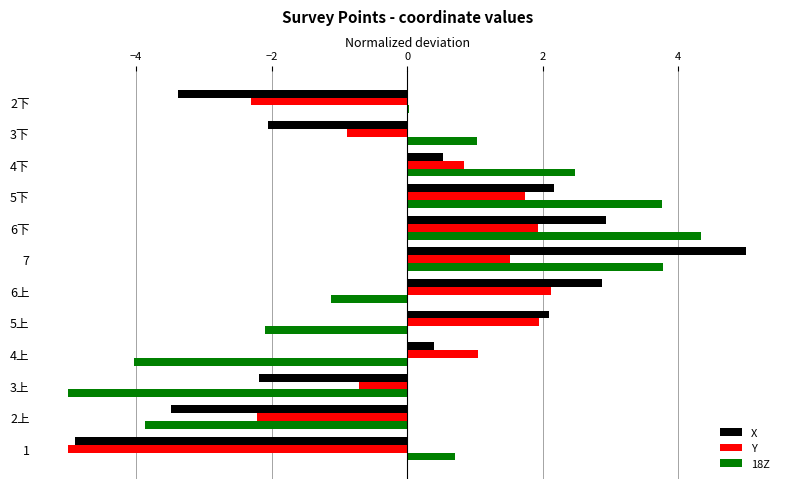

What is the approximate value of X at 6上?

2.9